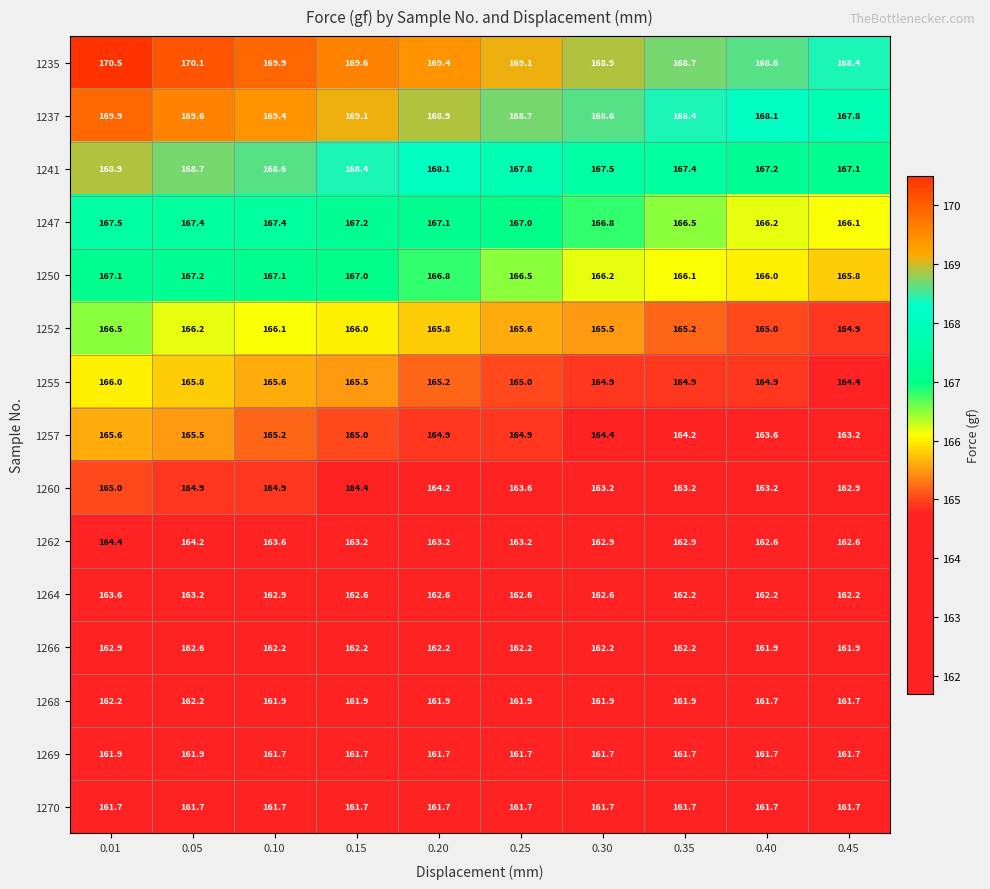

What is the difference between the 1262 values at 0.10 and 0.45?

1.0